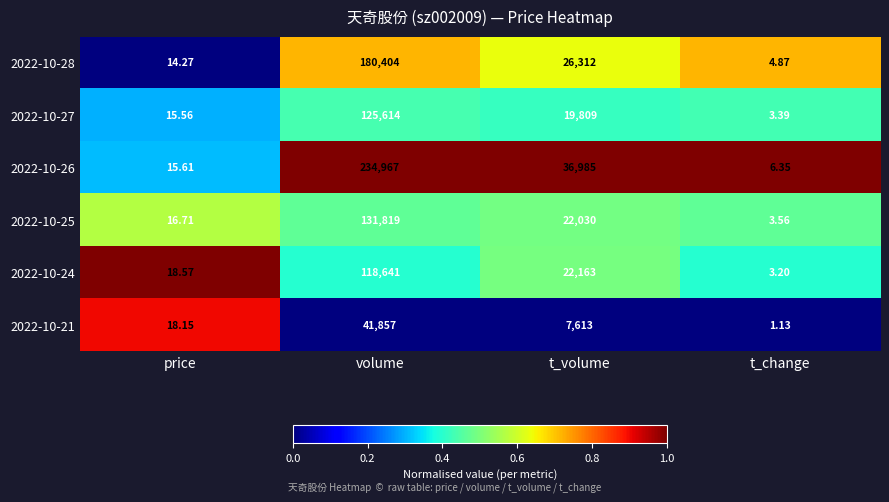

Which label corresponds to the smallest value in the chart?

t_change